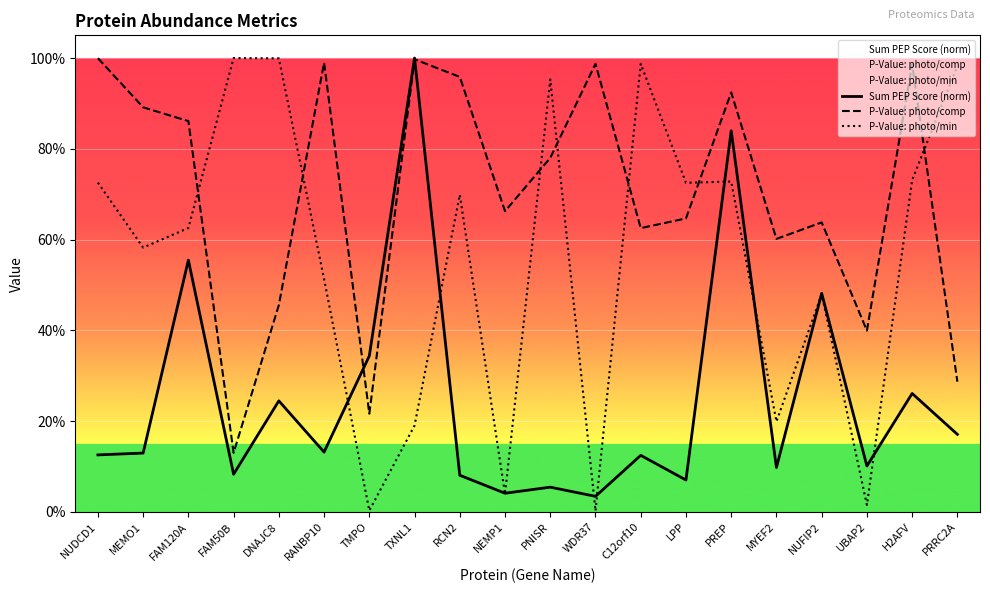

How many series are shown in this chart?

3